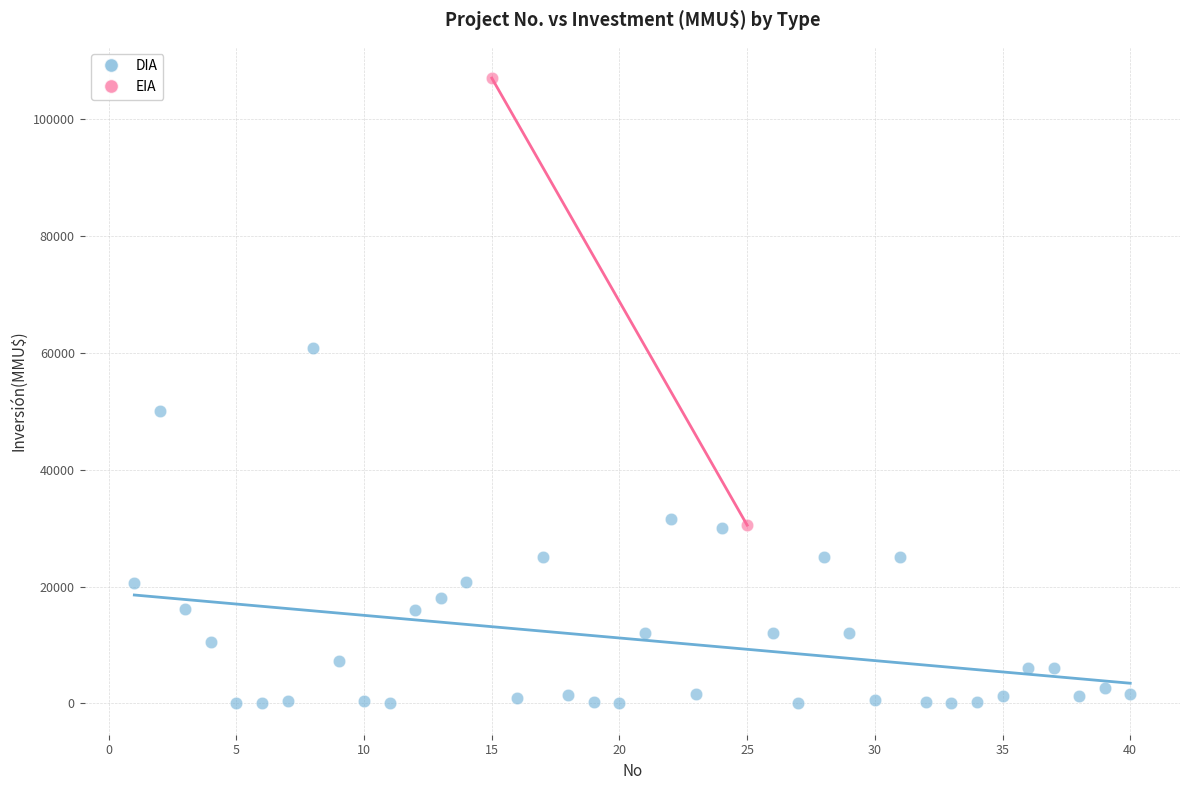

What are all the series names shown in the legend?

DIA, EIA